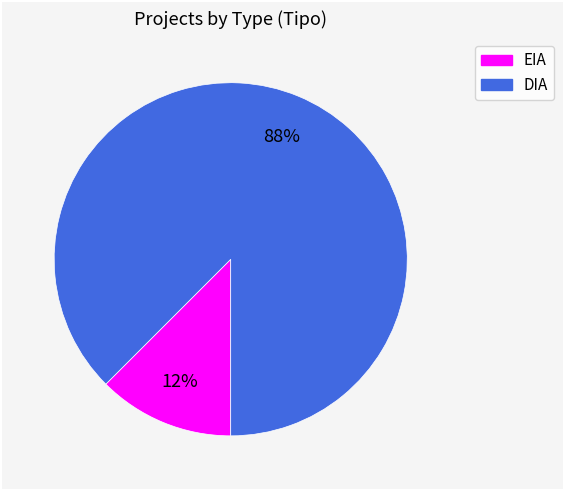

To the nearest percent, what is the combined percentage of DIA and EIA?

100%